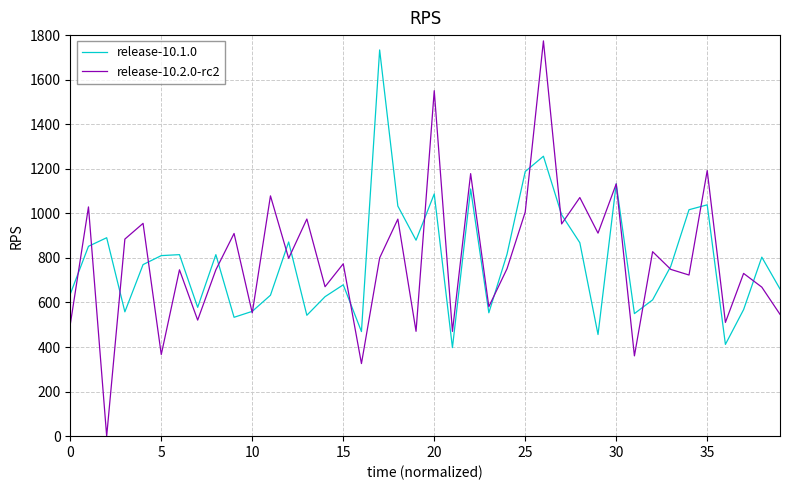

What is the lowest value of the release-10.1.0 series?

397.4